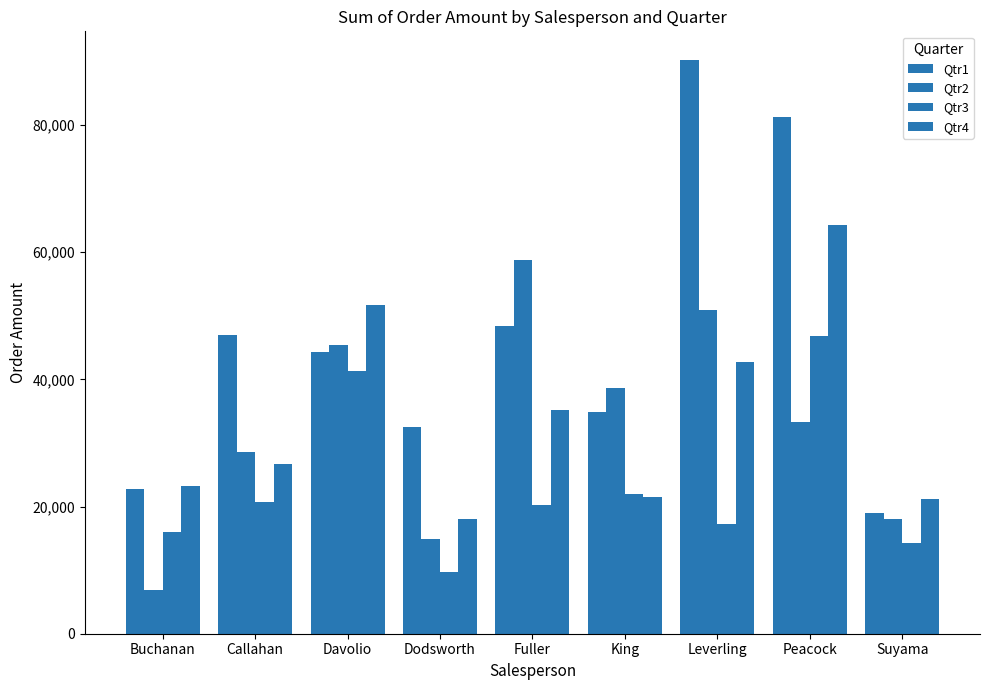

At which label is Qtr4 closest to 41150?

Leverling